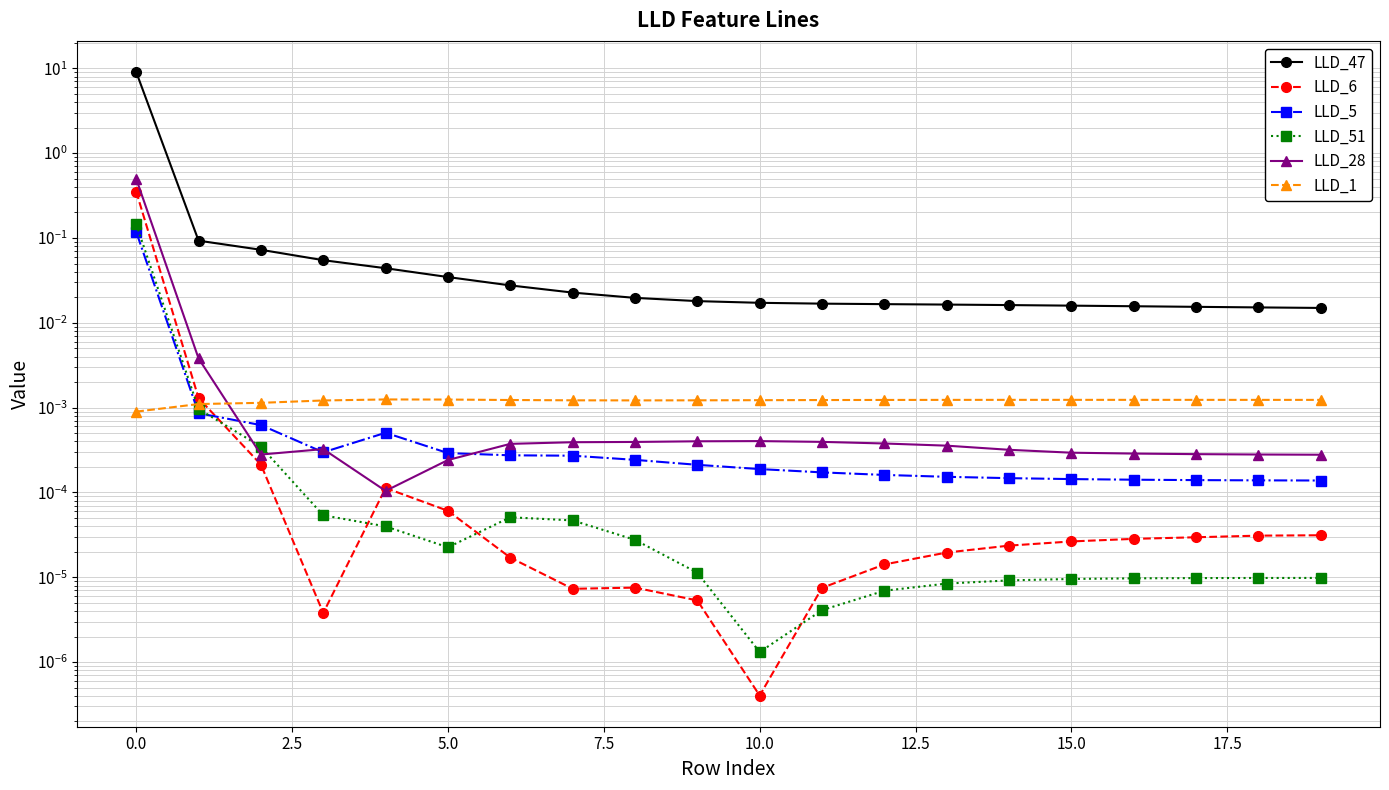

Reading left to right, extract all data points from this chart.

LLD_47: 9.0	0.1	0.1	0.1	0.0	0.0	0.0	0.0	0.0	0.0	0.0	0.0	0.0	0.0	0.0	0.0	0.0	0.0	0.0	0.0
LLD_6: 0.4	0.0	0.0	0.0	0.0	0.0	0.0	0.0	0.0	0.0	0.0	0.0	0.0	0.0	0.0	0.0	0.0	0.0	0.0	0.0
LLD_5: 0.1	0.0	0.0	0.0	0.0	0.0	0.0	0.0	0.0	0.0	0.0	0.0	0.0	0.0	0.0	0.0	0.0	0.0	0.0	0.0
LLD_51: 0.1	0.0	0.0	0.0	0.0	0.0	0.0	0.0	0.0	0.0	0.0	0.0	0.0	0.0	0.0	0.0	0.0	0.0	0.0	0.0
LLD_28: 0.5	0.0	0.0	0.0	0.0	0.0	0.0	0.0	0.0	0.0	0.0	0.0	0.0	0.0	0.0	0.0	0.0	0.0	0.0	0.0
LLD_1: 0.0	0.0	0.0	0.0	0.0	0.0	0.0	0.0	0.0	0.0	0.0	0.0	0.0	0.0	0.0	0.0	0.0	0.0	0.0	0.0